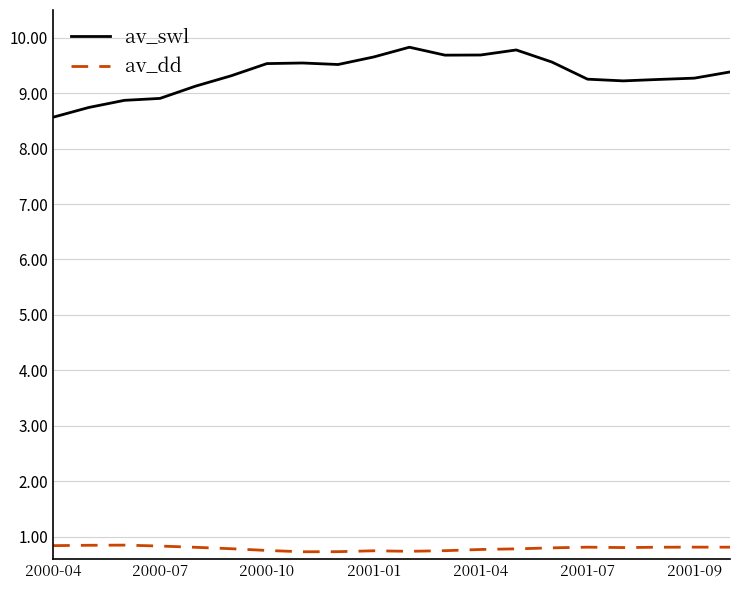

Which series has the largest range (max minus min)?

av_swl